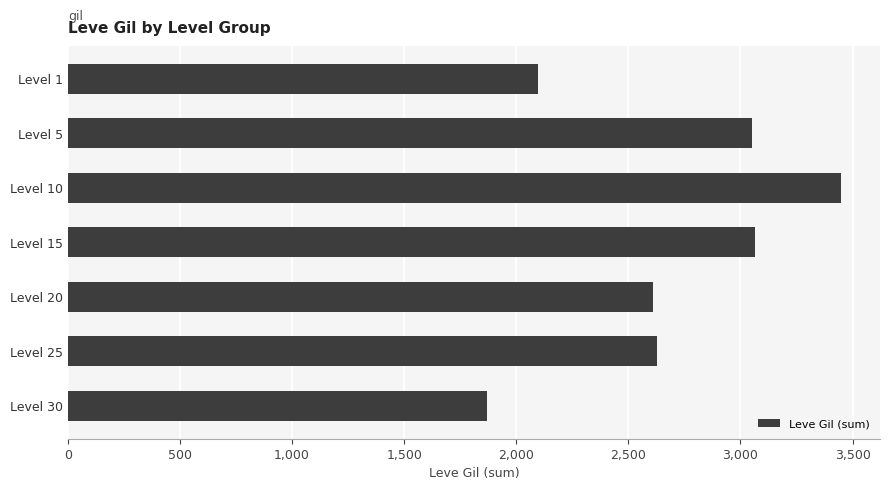

Count the number of data series in this chart.

1